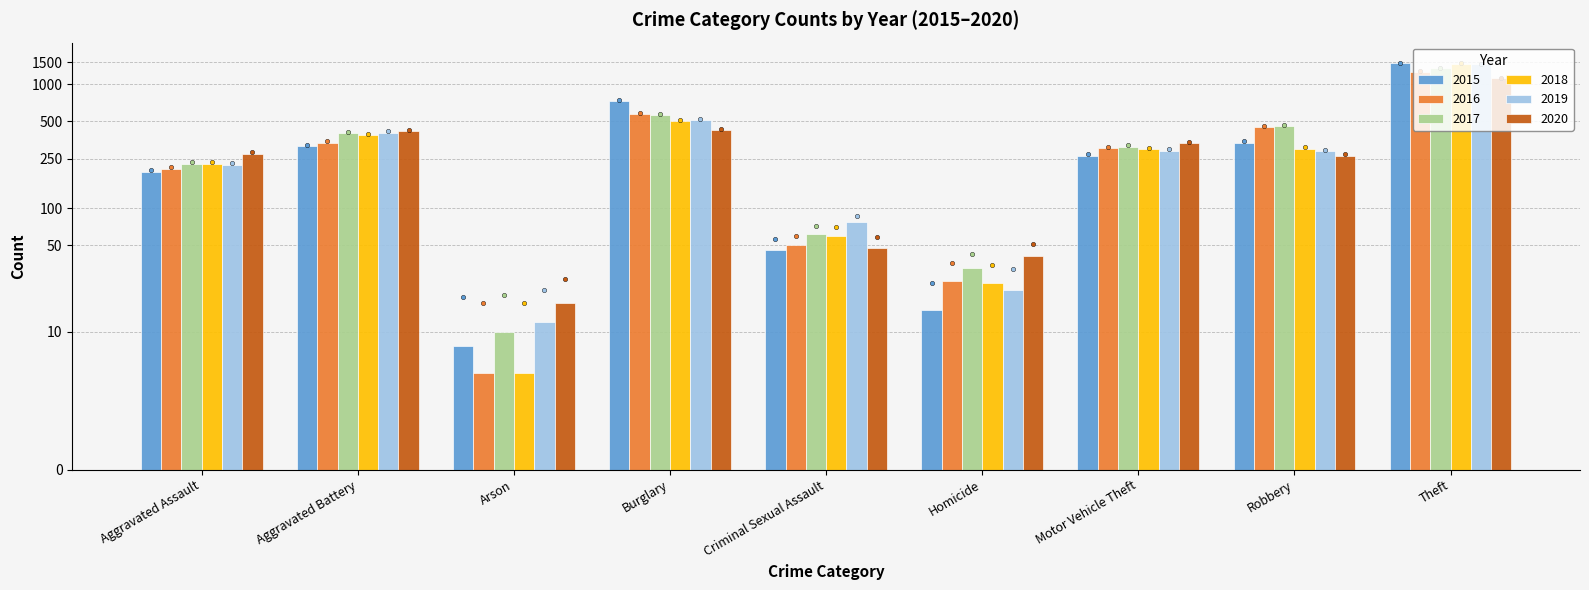

Which series has the widest spread of Y values?

2015